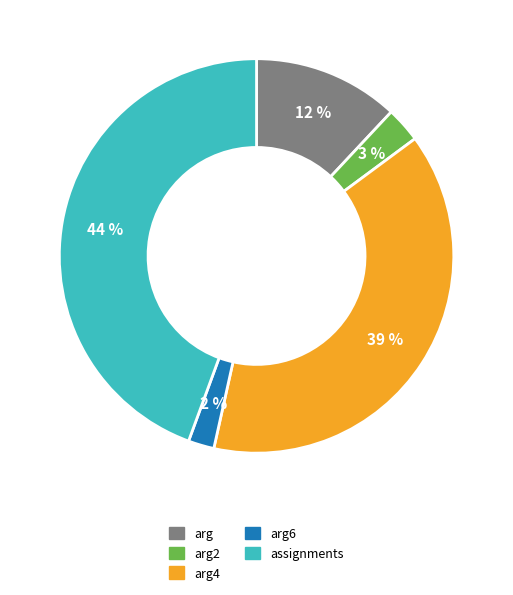

What is the largest slice in the pie chart?

assignments